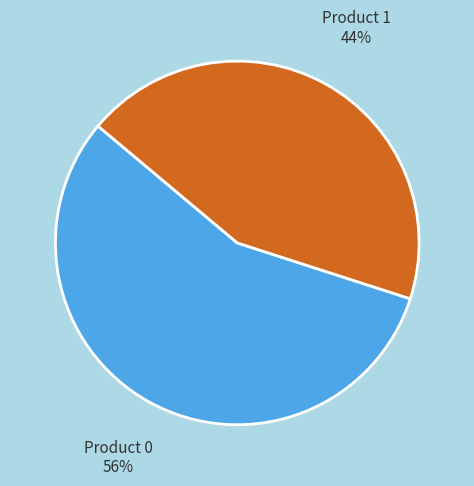

To the nearest percent, what portion does Product 1 represent?

44%